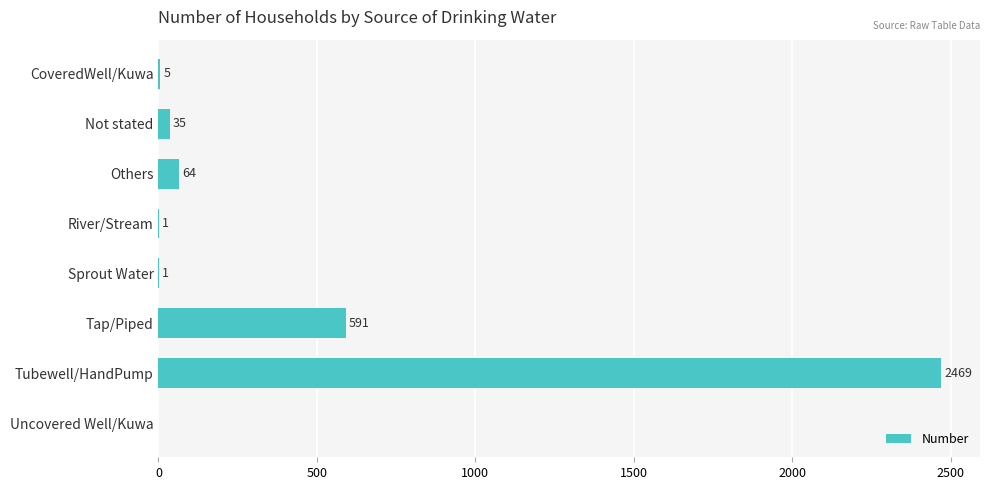

What is the change in value from CoveredWell/Kuwa to Uncovered Well/Kuwa?

-5